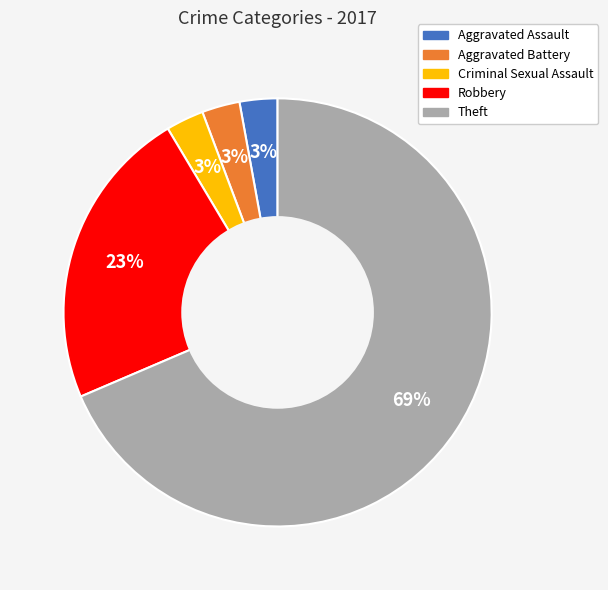

To the nearest percent, what is the average slice percentage?

20%